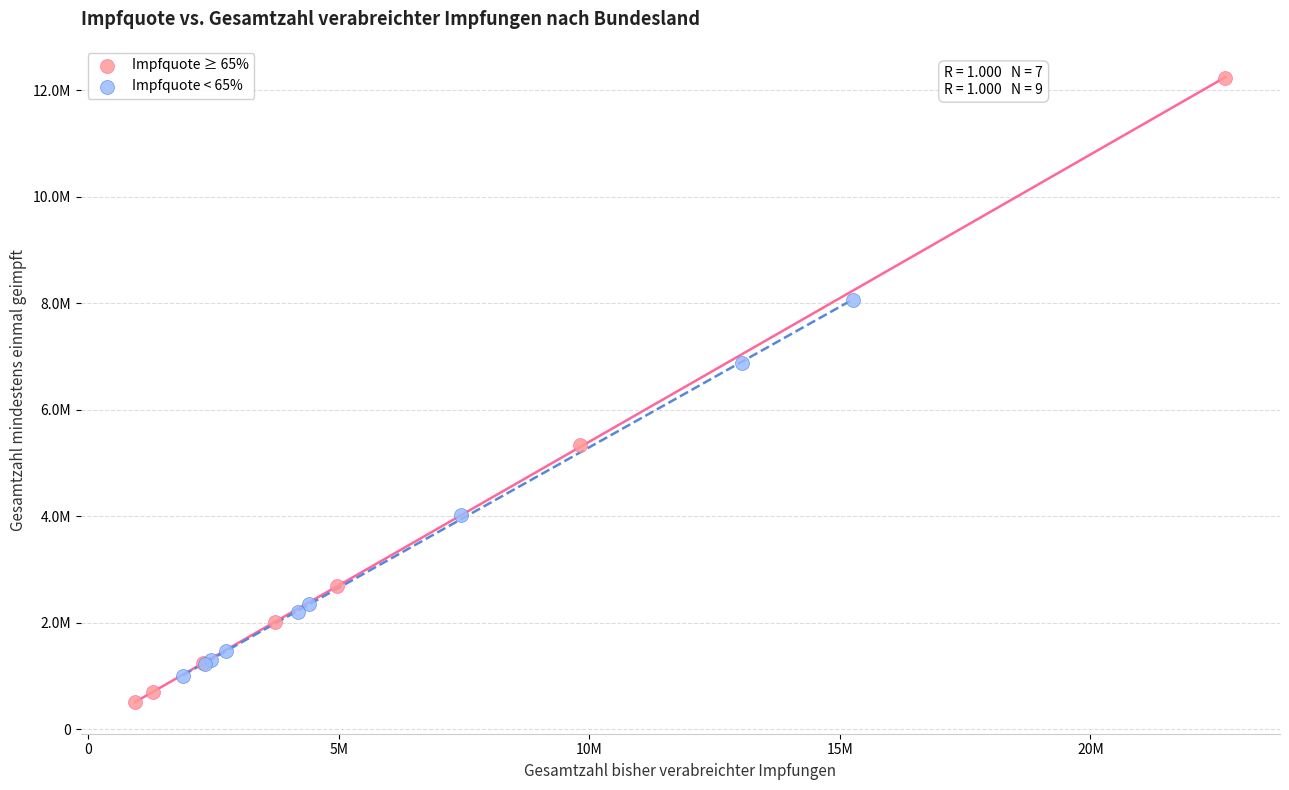

What are all the series names shown in the legend?

Impfquote ≥ 65%, Impfquote < 65%